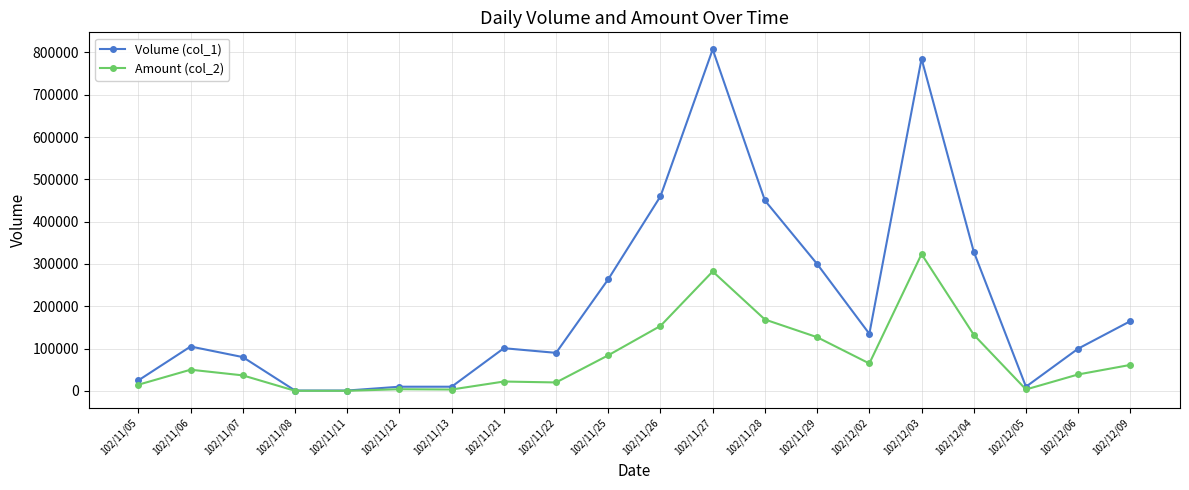

What is the smallest value displayed?

380